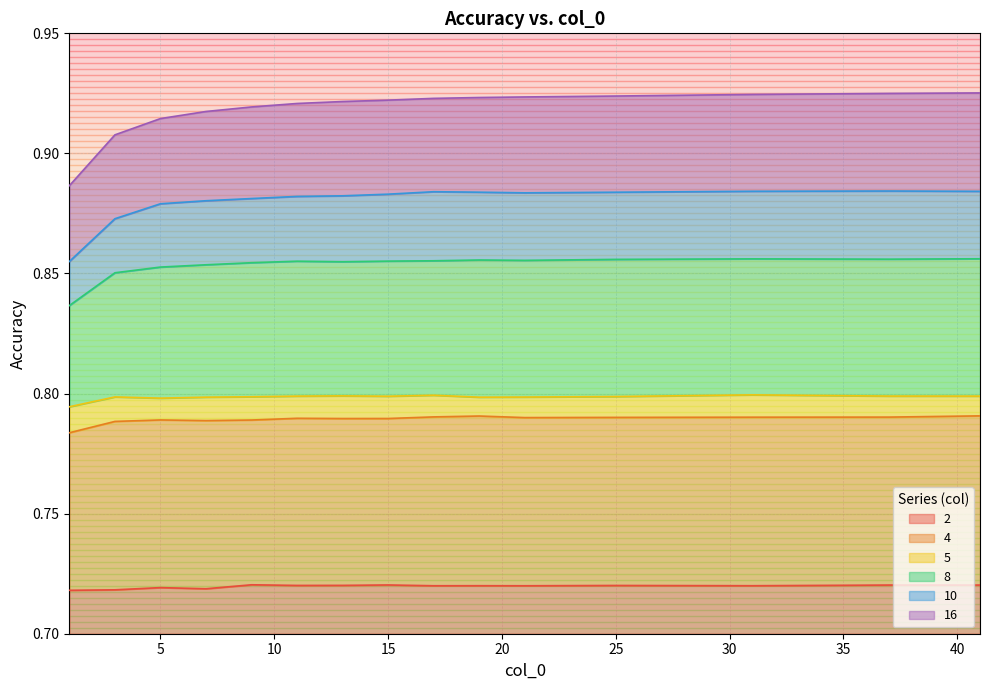

What is the maximum value for 5?

0.8